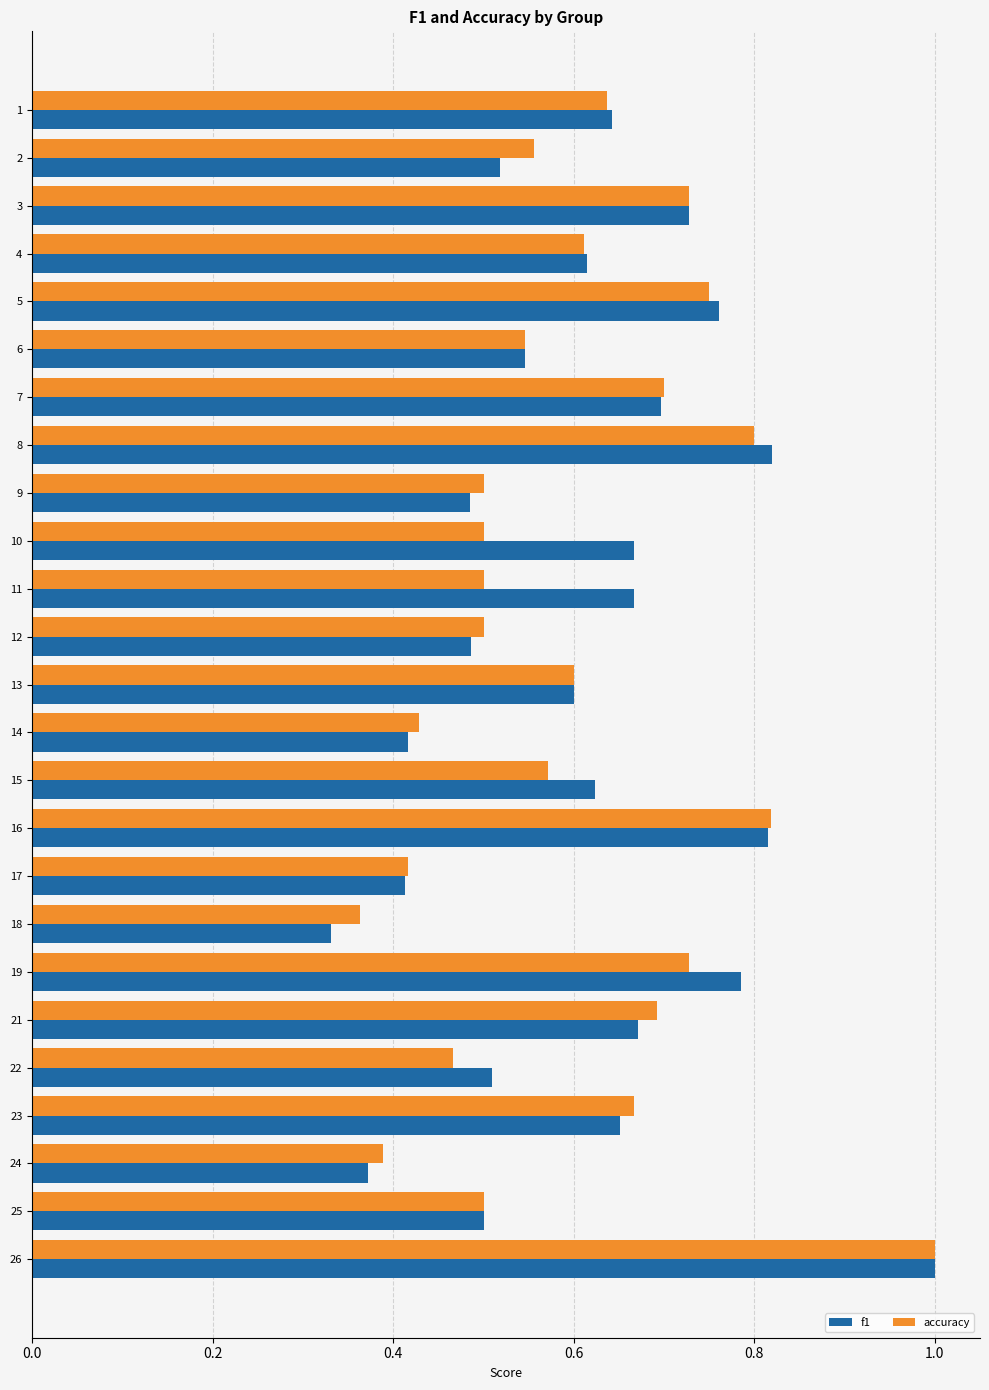

What is the sum of the f1 values at 13 and 7?

1.3